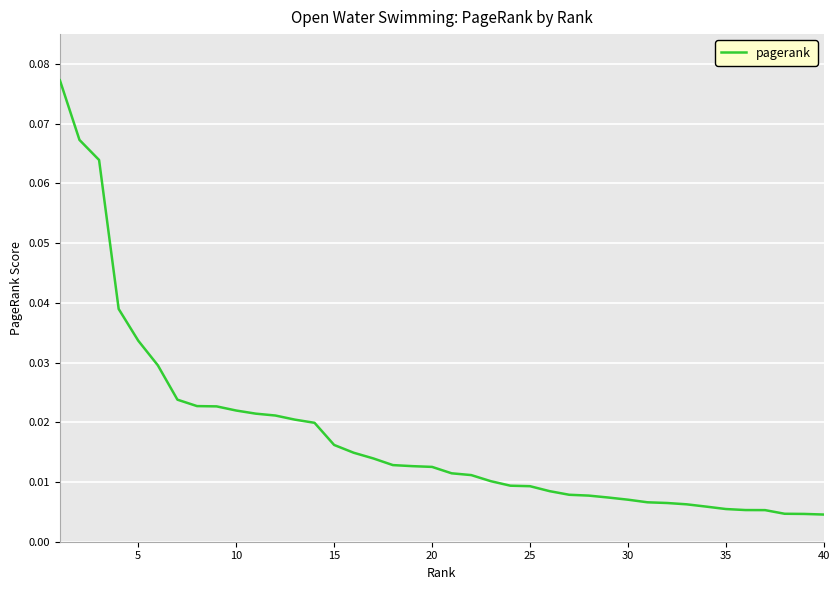

How many lines are shown in the chart?

1